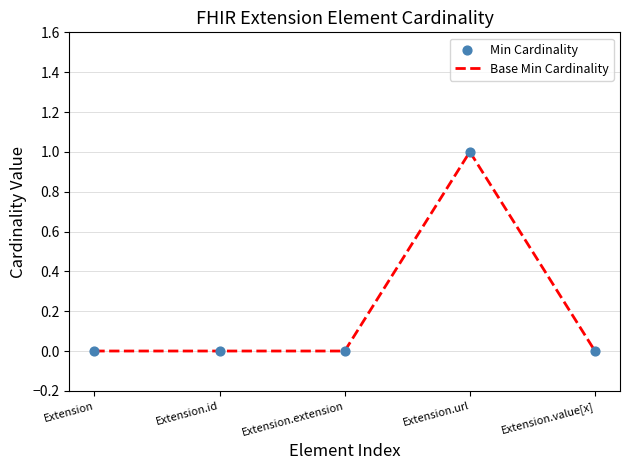

Between Extension.url and Extension.extension, which is larger?

Extension.url